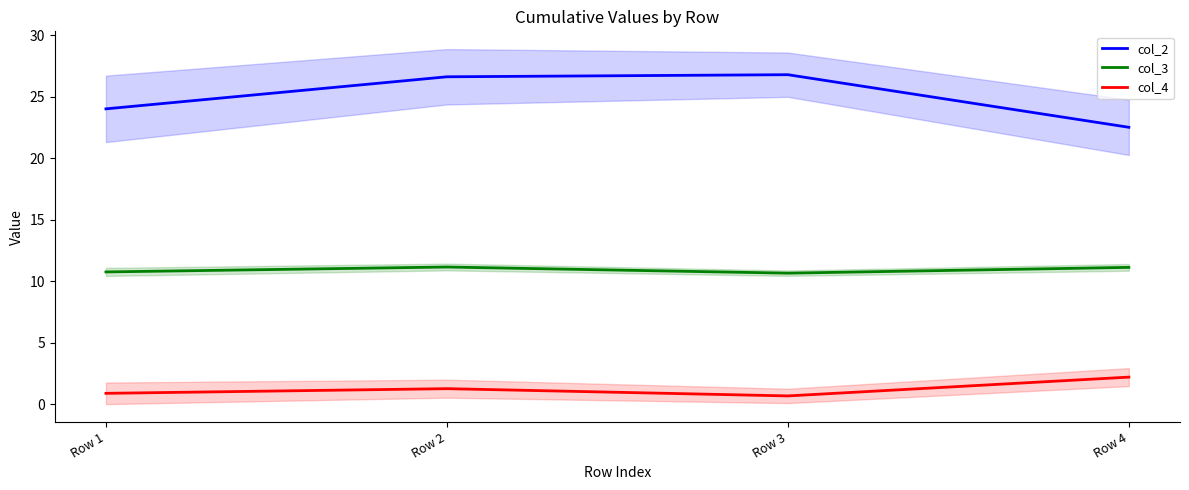

Read the col_3 value at Row 1.

10.8